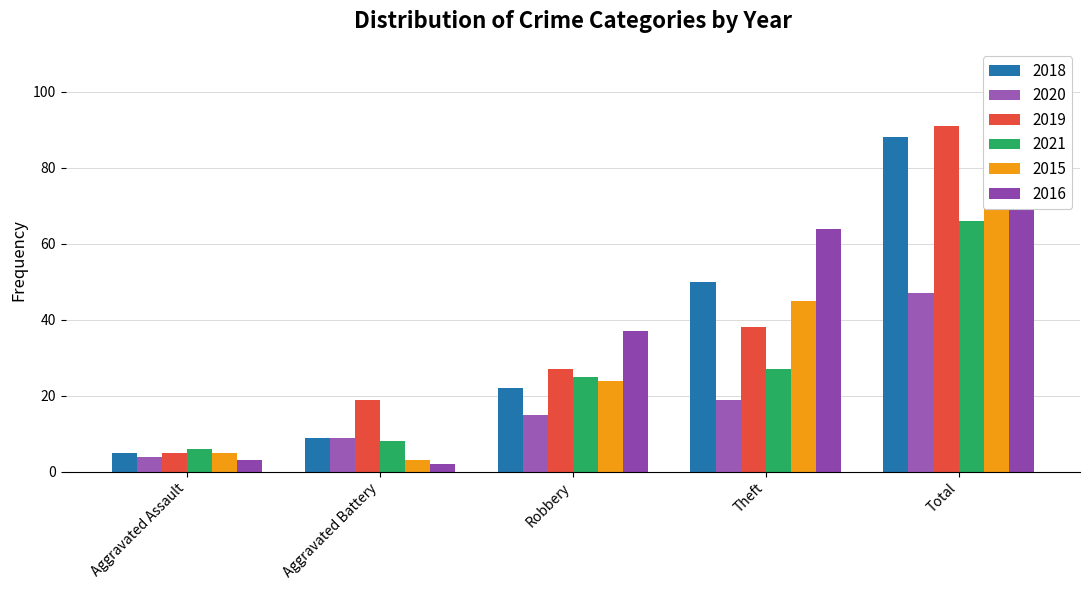

Where is 2018 nearest to the value 46?

Theft